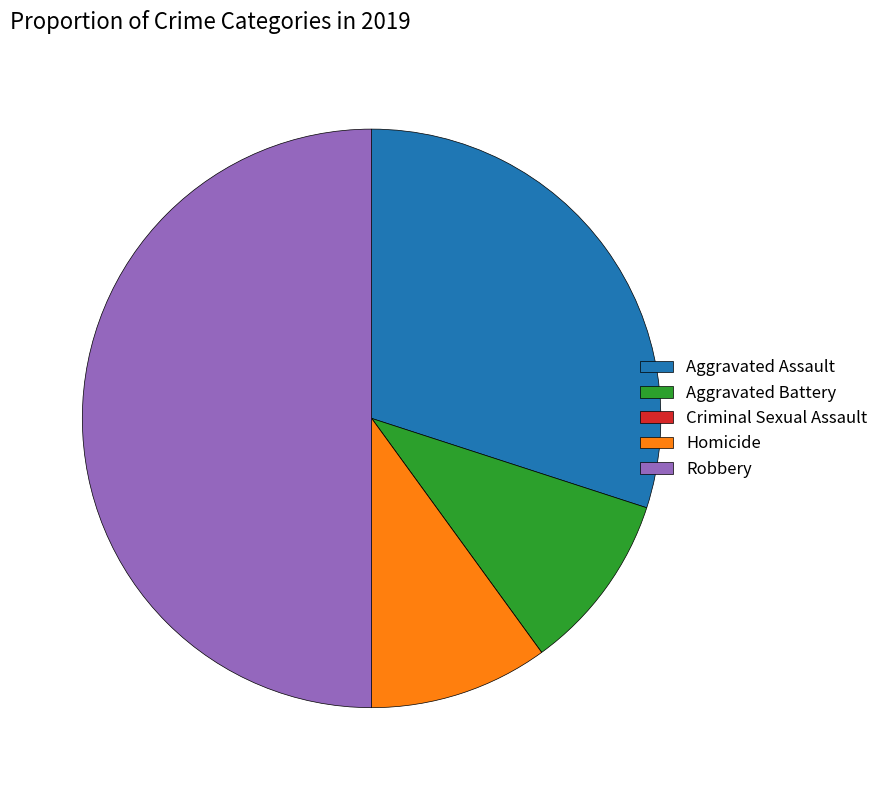

The Robbery slice represents 50% of the pie. True or false?

True